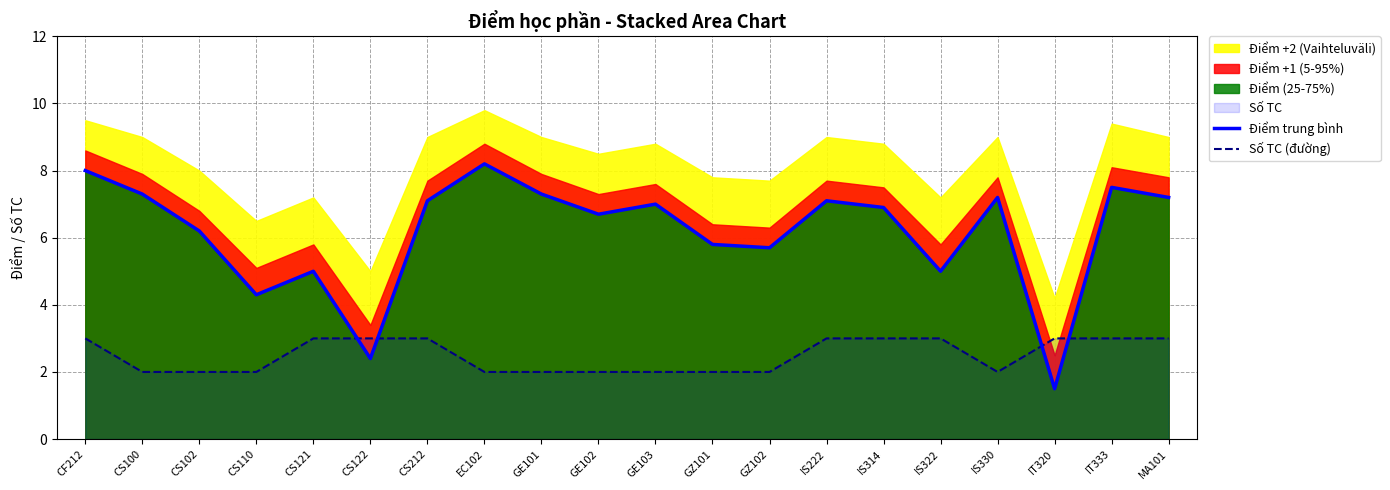

Does the chart have visible grid lines?

Yes